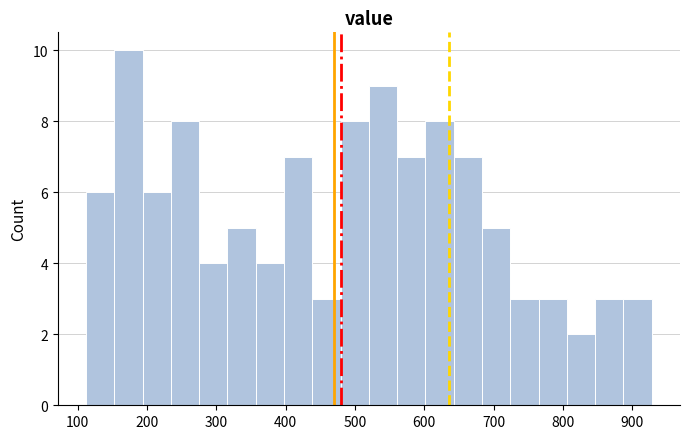

Reading left to right, list every bar in this chart as the range it spans on the x-axis followed by its height. Neither the bar edges nor the heights are printed on the chart, so give them approximately, as read against the axes.

110 to 150: 6
150 to 190: 10
190 to 230: 6
230 to 280: 8
280 to 320: 4
320 to 360: 5
360 to 400: 4
400 to 440: 7
440 to 480: 3
480 to 520: 8
520 to 560: 9
560 to 600: 7
600 to 640: 8
640 to 680: 7
680 to 720: 5
720 to 760: 3
760 to 810: 3
810 to 850: 2
850 to 890: 3
890 to 930: 3